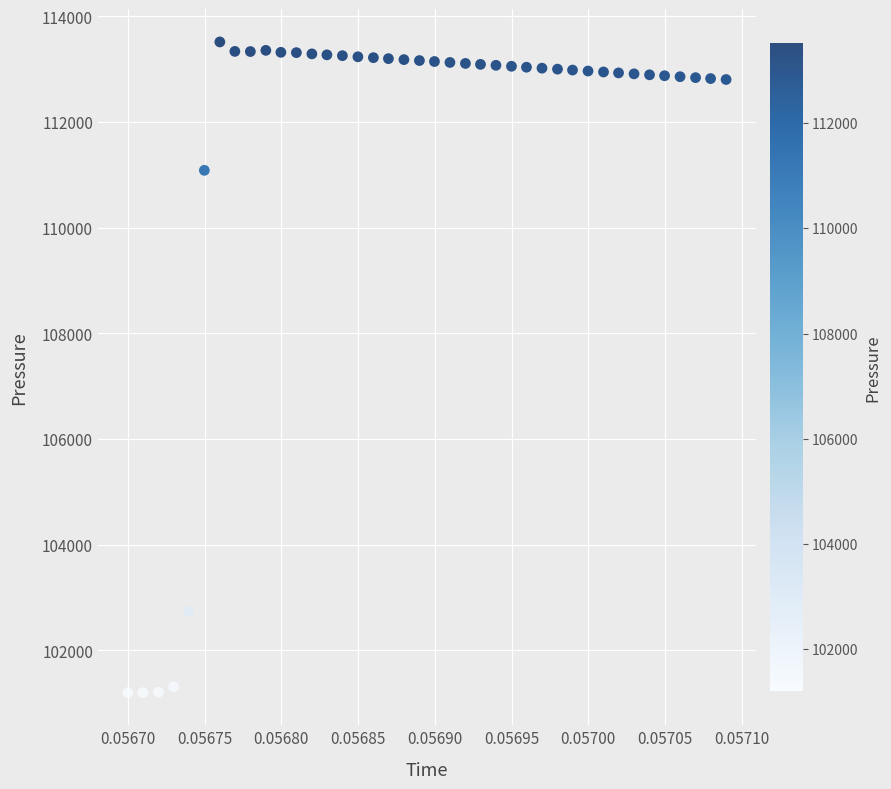

What is the range of Y values (max minus min)?

12318.5